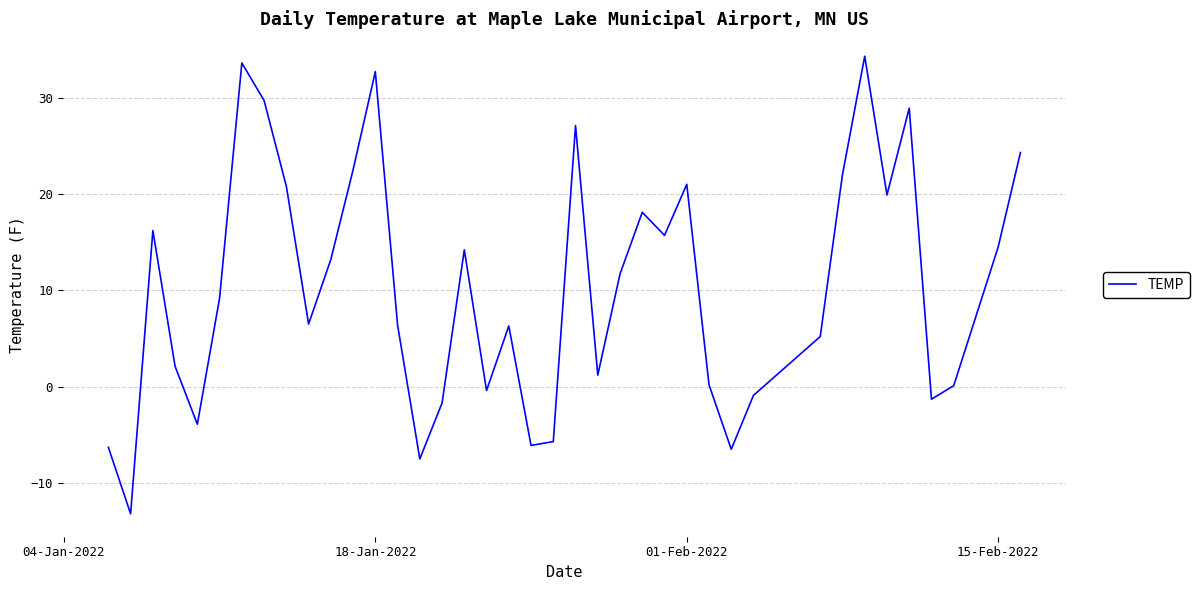

What is the greatest value displayed?

34.3